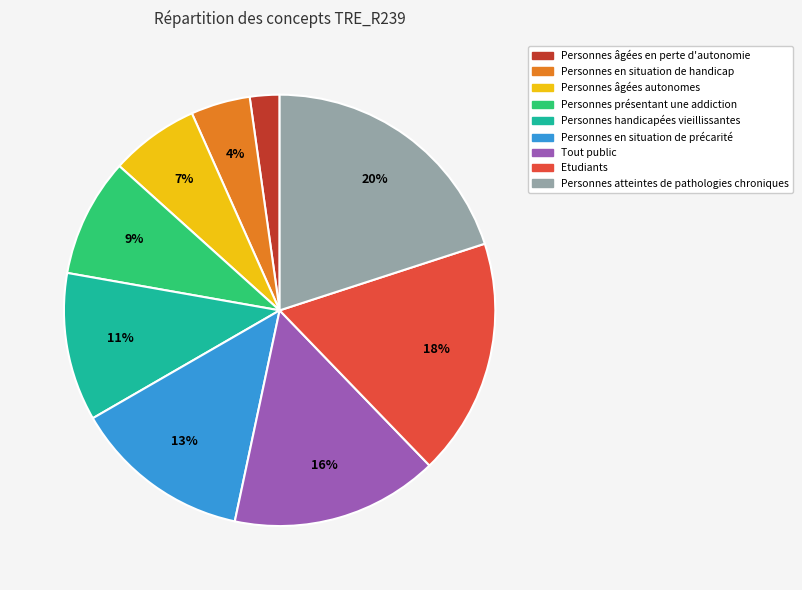

To the nearest percent, what portion does Personnes âgées autonomes represent?

7%